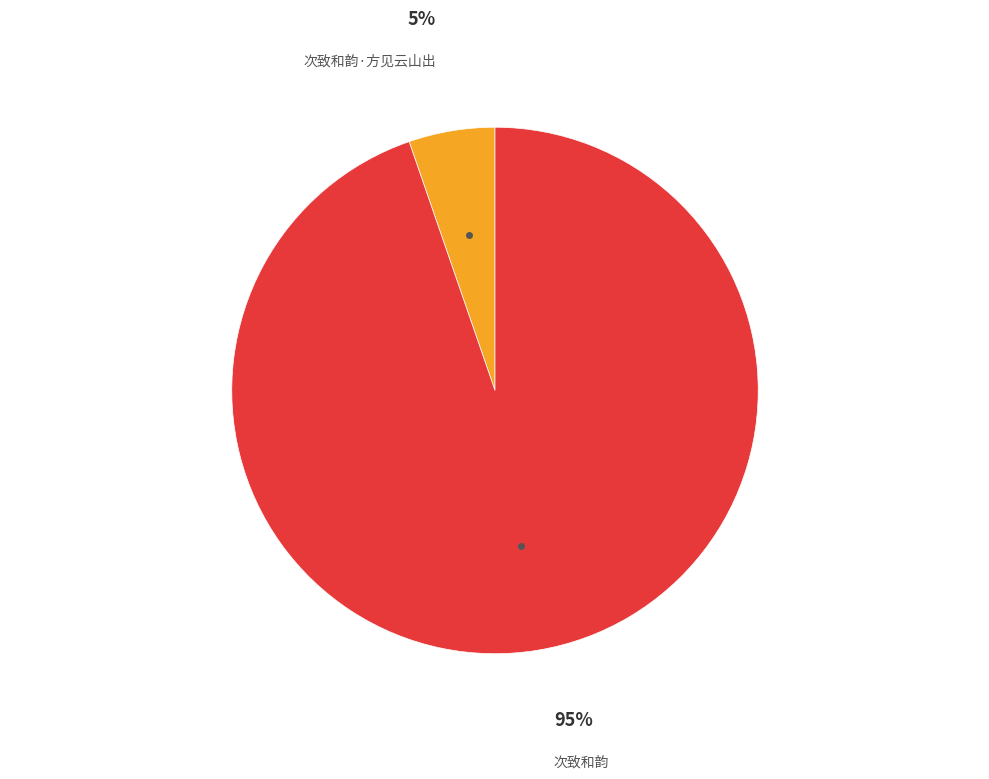

Does any single category account for the majority?

Yes